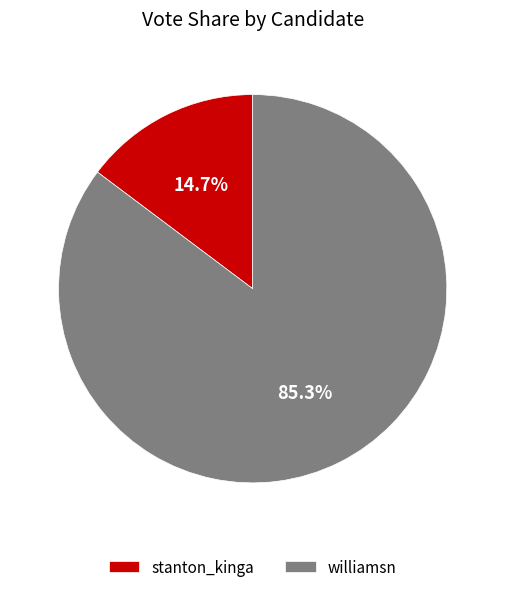

Which has a higher value, williamsn or stanton_kinga?

williamsn